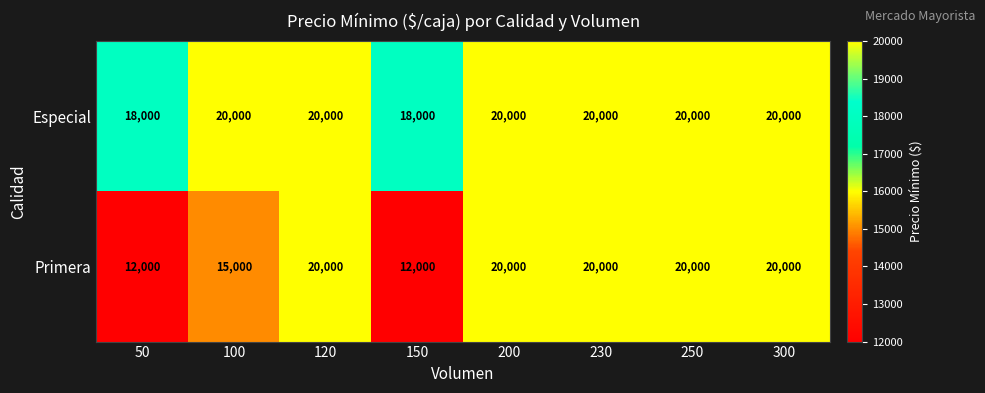

The Especial series shows 20000 at 200. True or false?

True